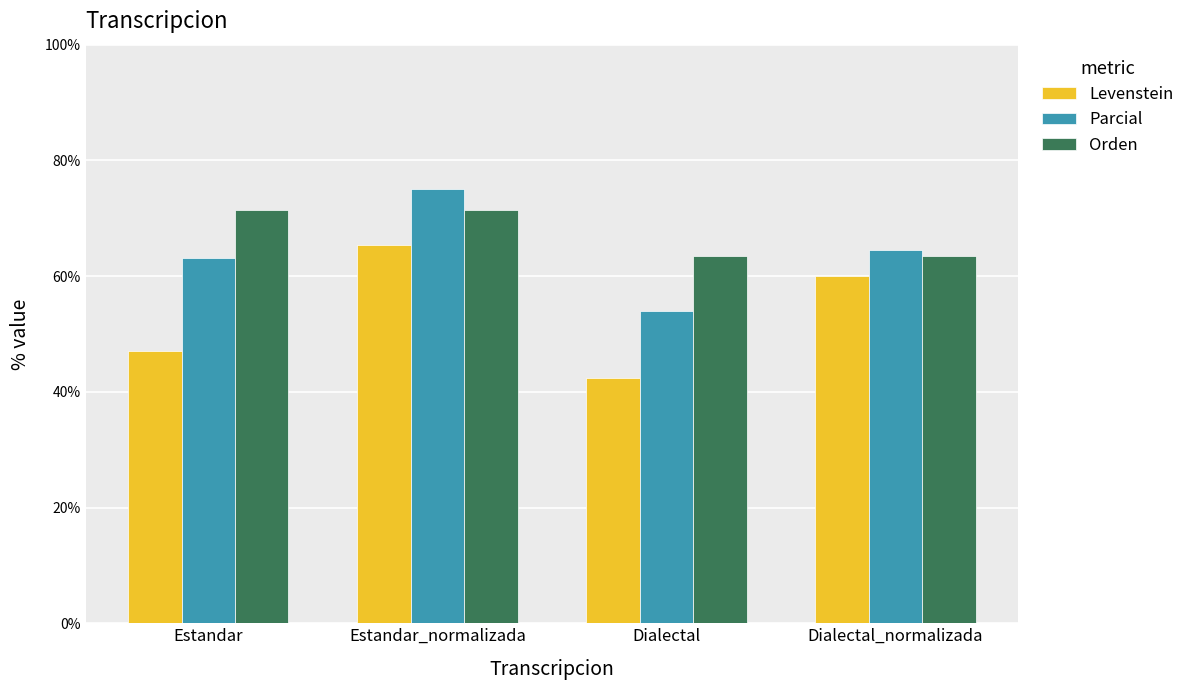

At which category is the sum across all series the highest?

Estandar_normalizada